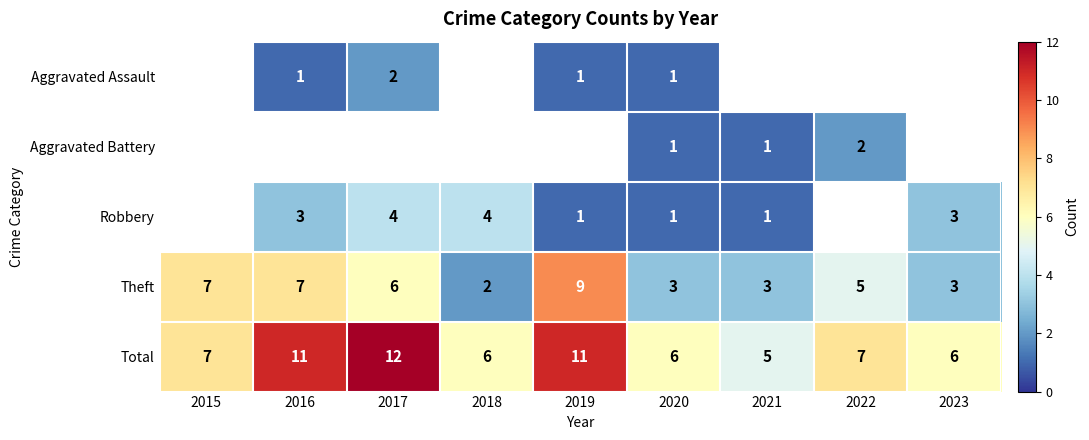

The value of Aggravated Battery at 2020 is 1. True or false?

True